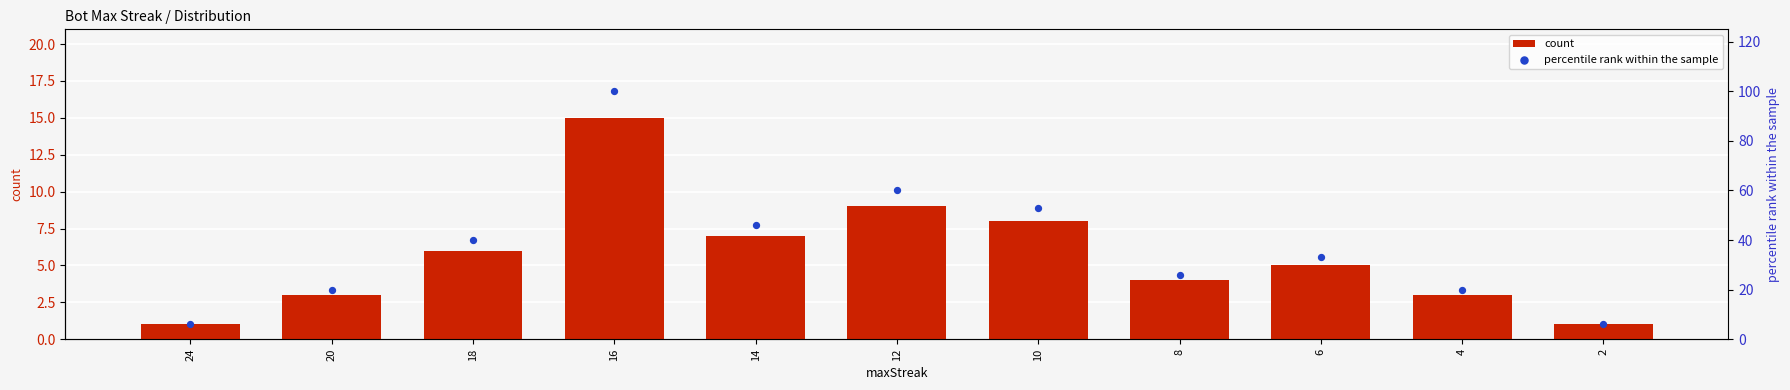

What is the total value across all series at 20?

23